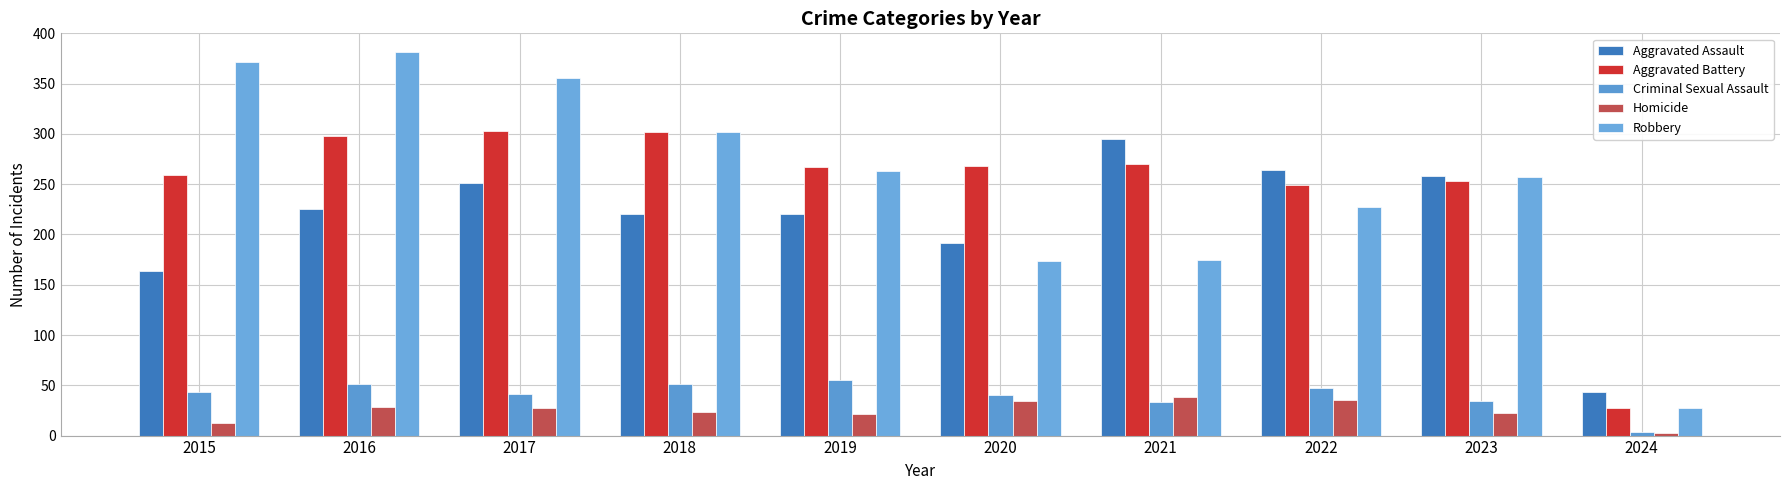

What is the minimum value shown in the chart?

3